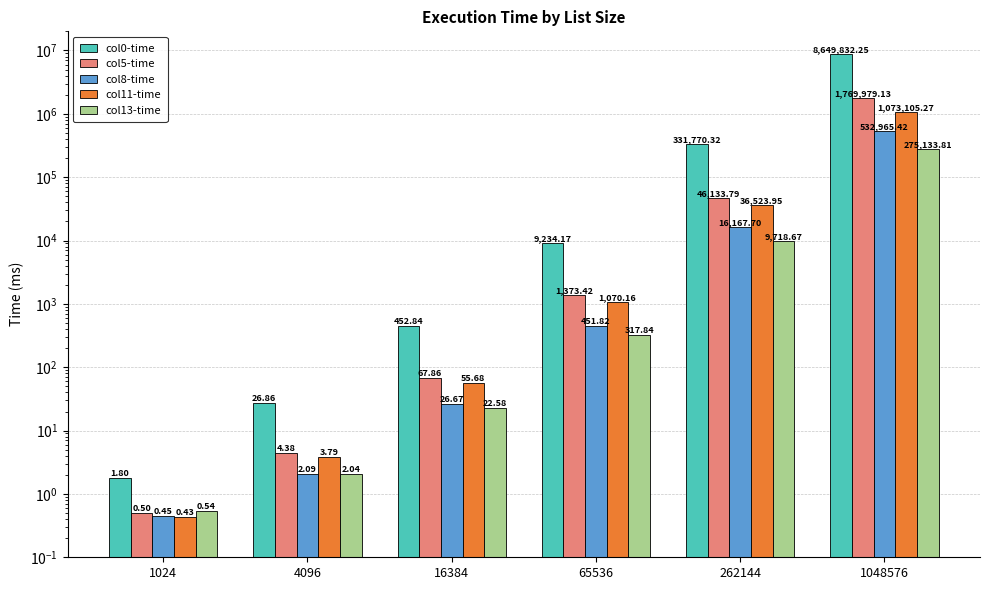

Which series has the largest total across all categories?

col0-time